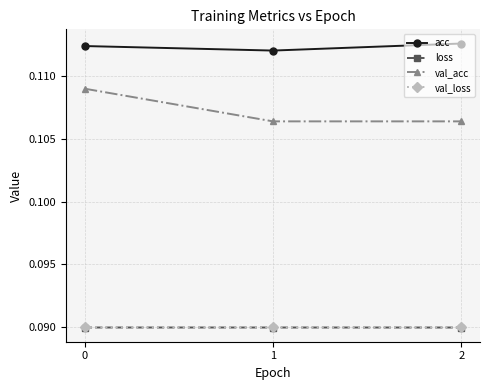

What is the total value across all series at 0?

0.4